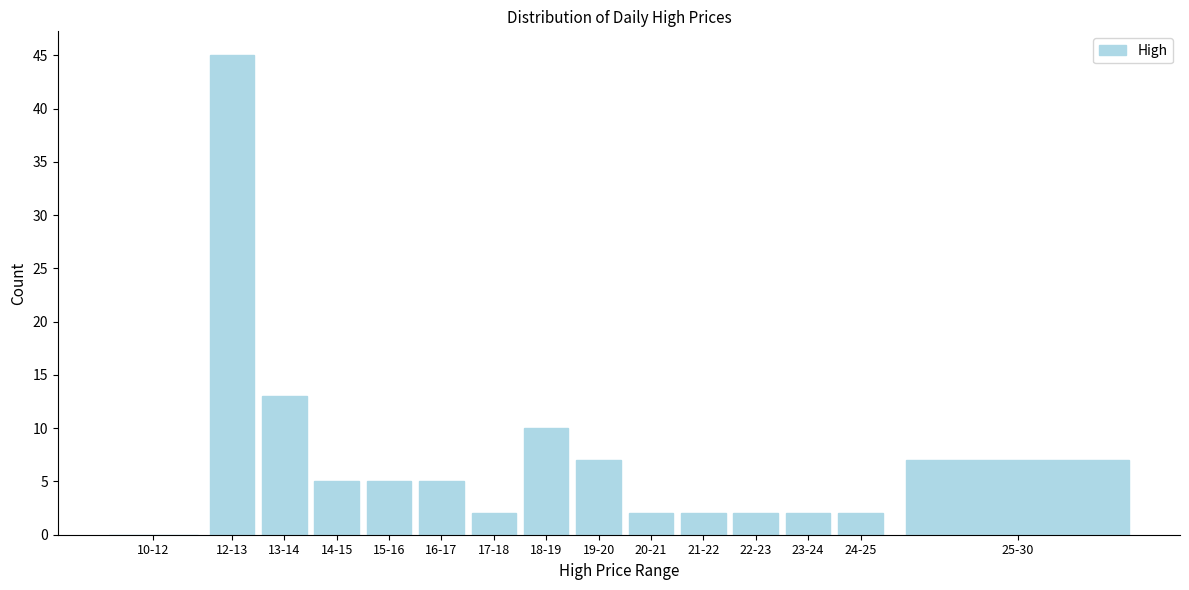

Reading left to right, transcribe all the data shown in this chart.

10-12=0	12-13=45	13-14=13	14-15=5	15-16=5	16-17=5	17-18=2	18-19=10	19-20=7	20-21=2	21-22=2	22-23=2	23-24=2	24-25=2	25-30=7